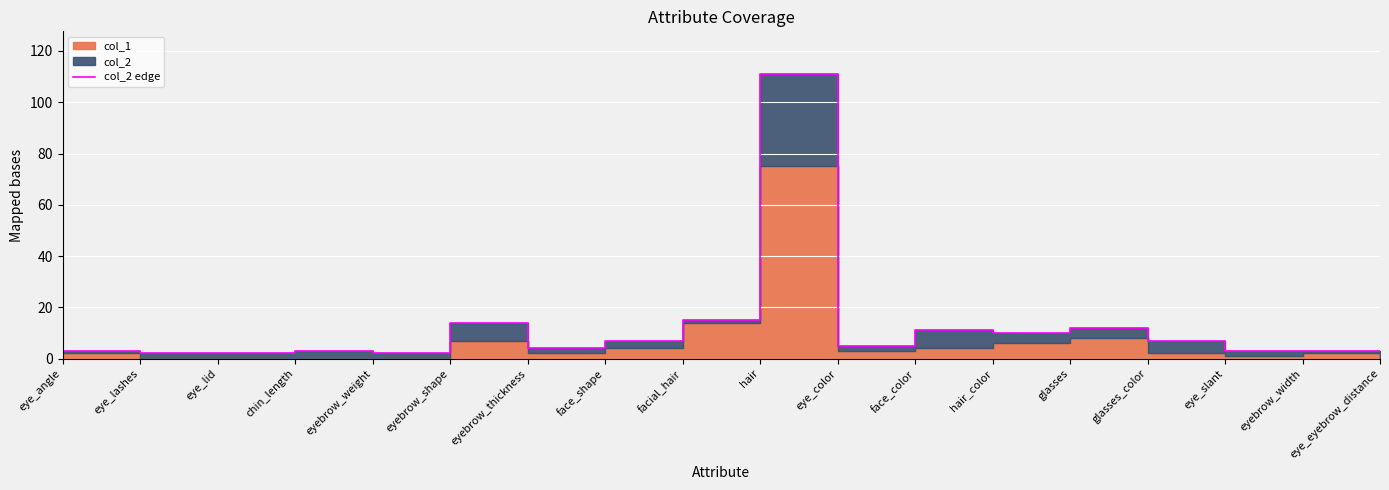

Which label corresponds to the smallest value in the chart?

eye_lashes